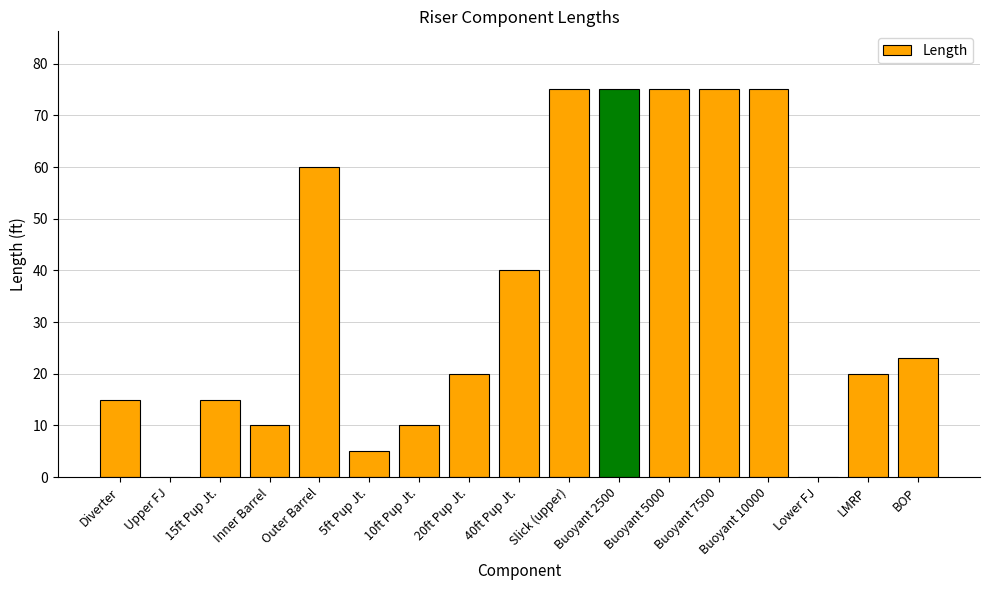

True or false: the data shows 131.0 at Buoyant 2500.

False